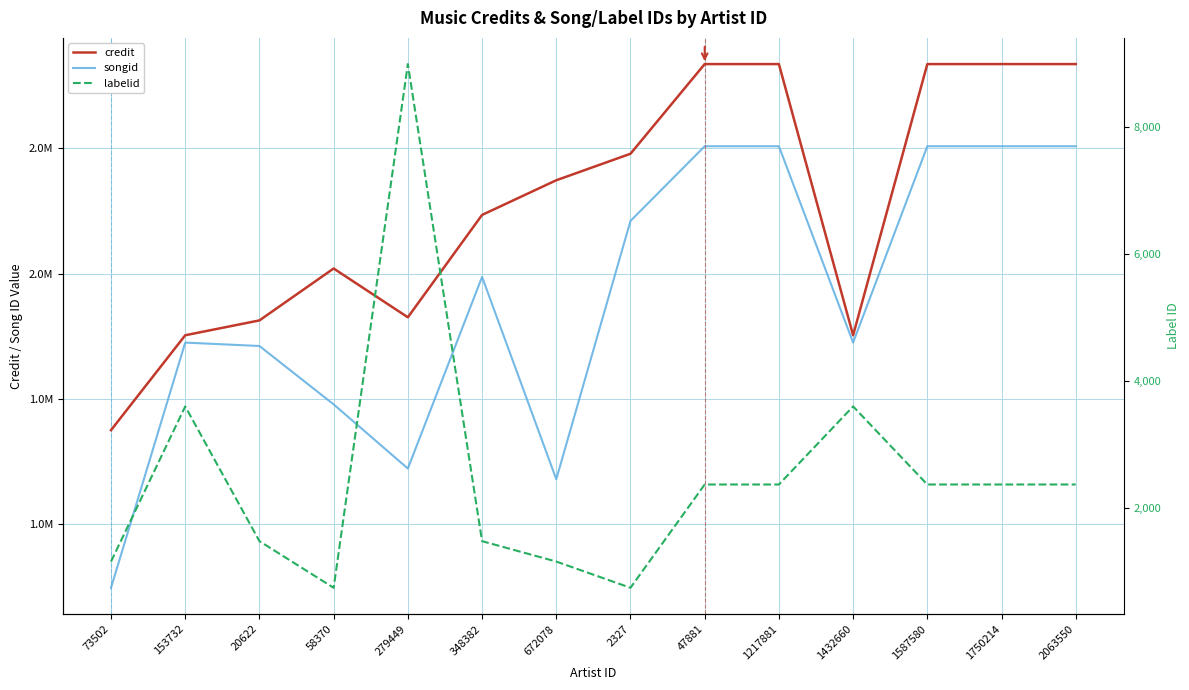

The value of credit at 672078 is 1428585. True or false?

False